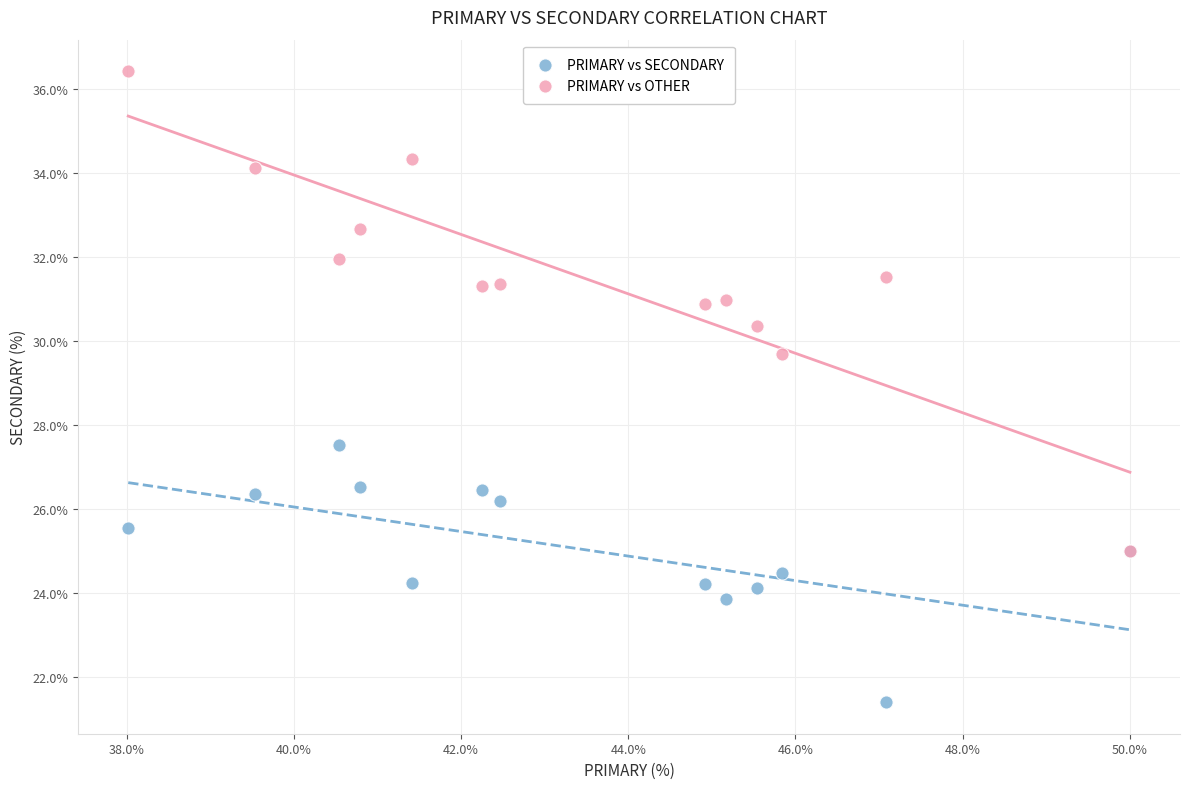

Across all series, what Y value is closest to 28?

27.5